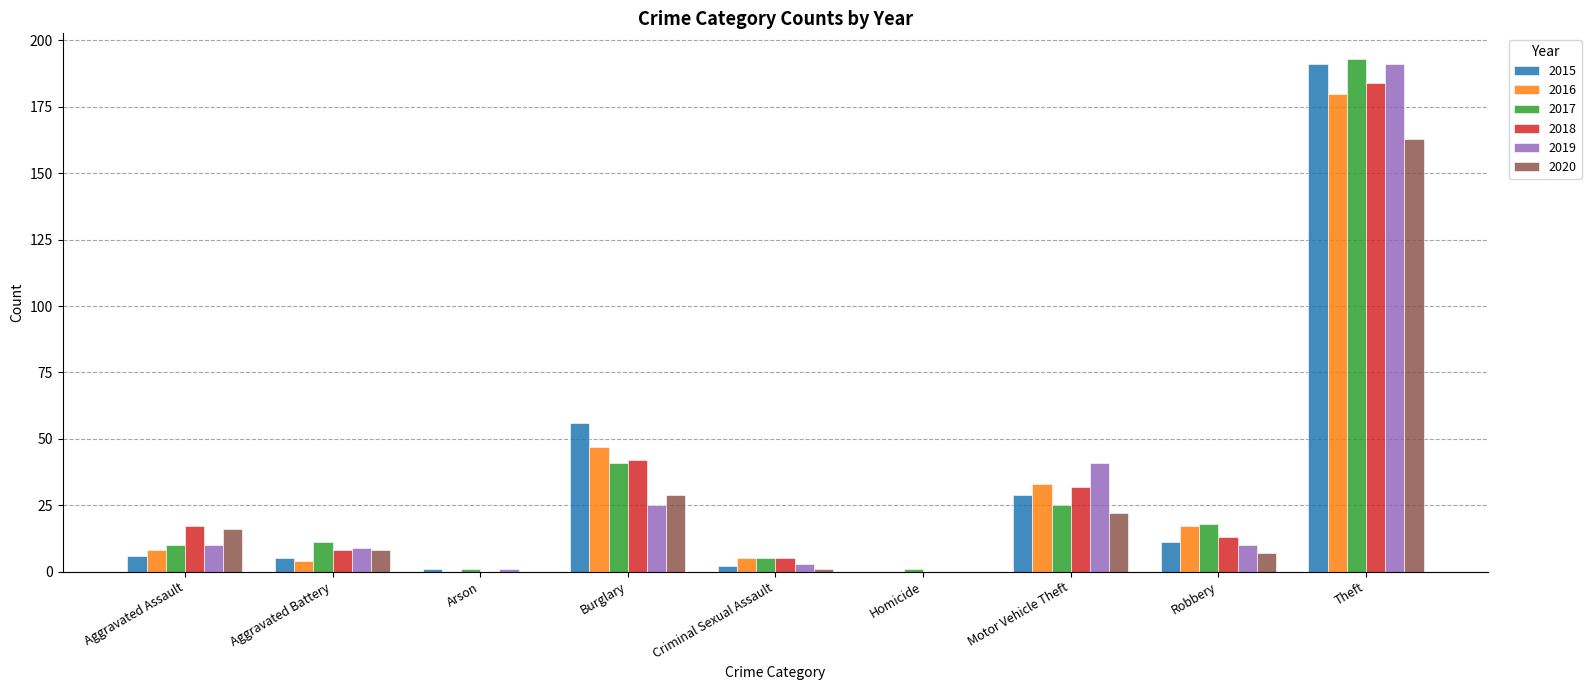

Where is 2015 nearest to the value 95?

Burglary